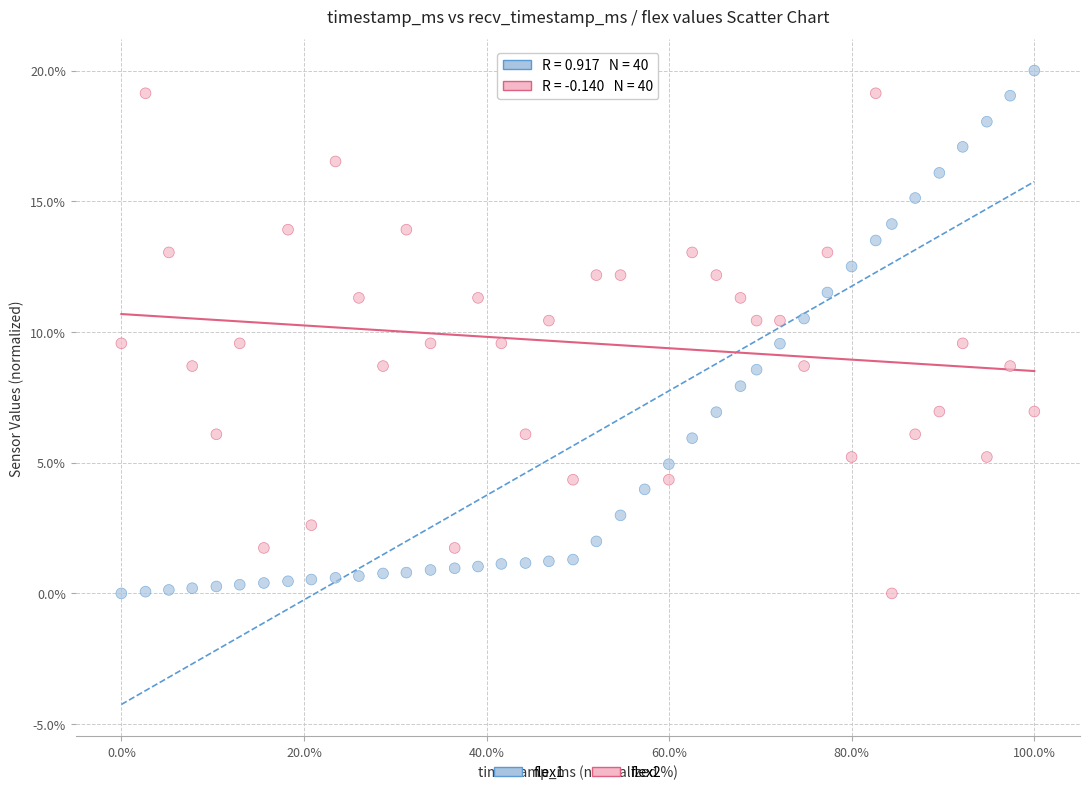

What is the X range (max minus min) for the scatter plot?

100.0